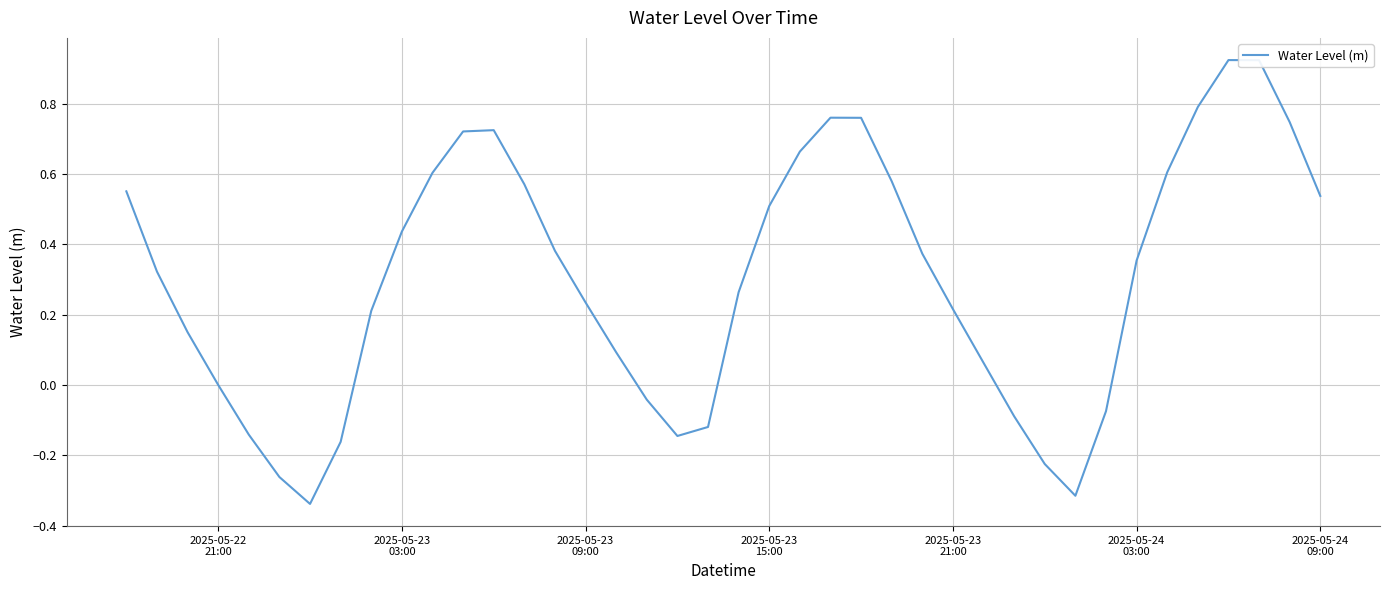

What is the difference between the maximum and minimum values?

1.3